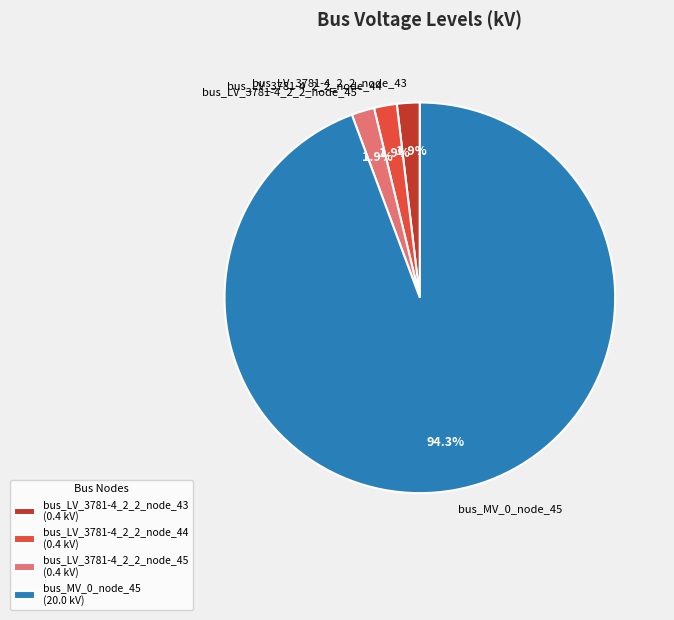

Which has a higher value, bus_LV_3781-4_2_2_node_44 or bus_MV_0_node_45?

bus_MV_0_node_45